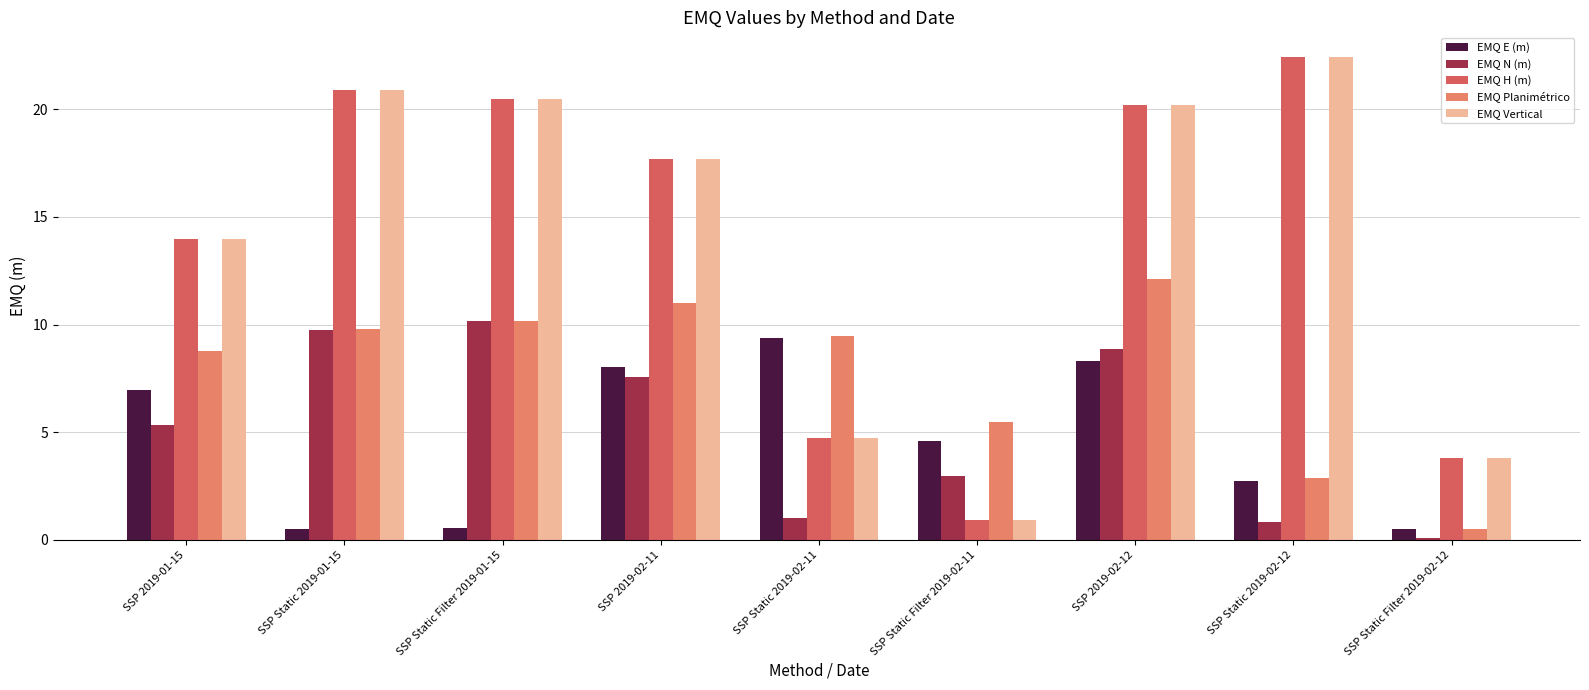

What is the average value of the EMQ H (m) series?

13.9